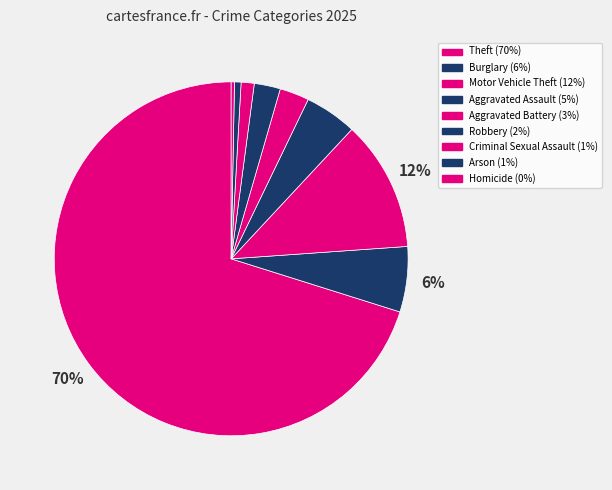

How many slices are in this pie chart?

9